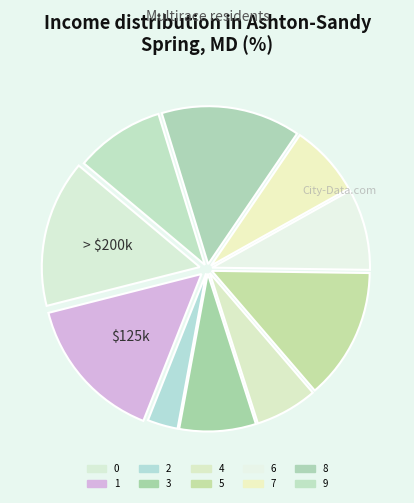

Does any single category account for the majority?

No